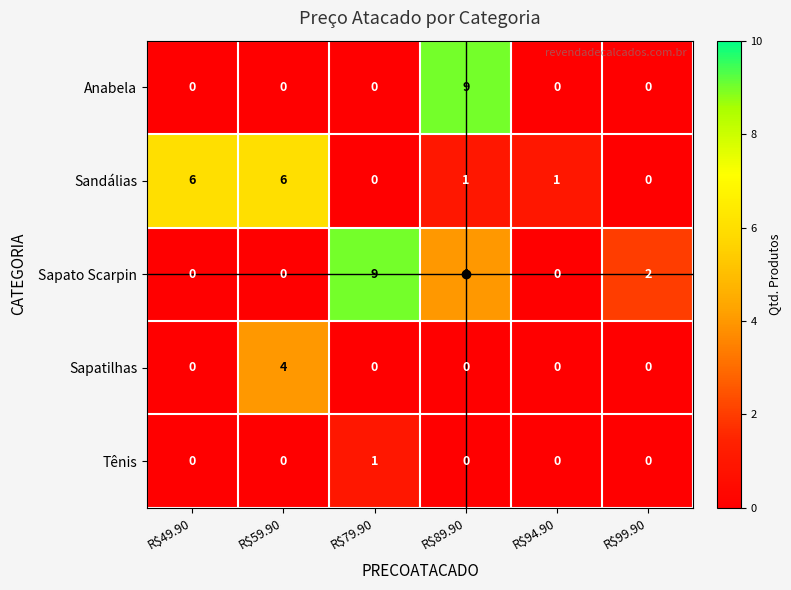

What is the spread (max minus min) of values at R$79.90?

9